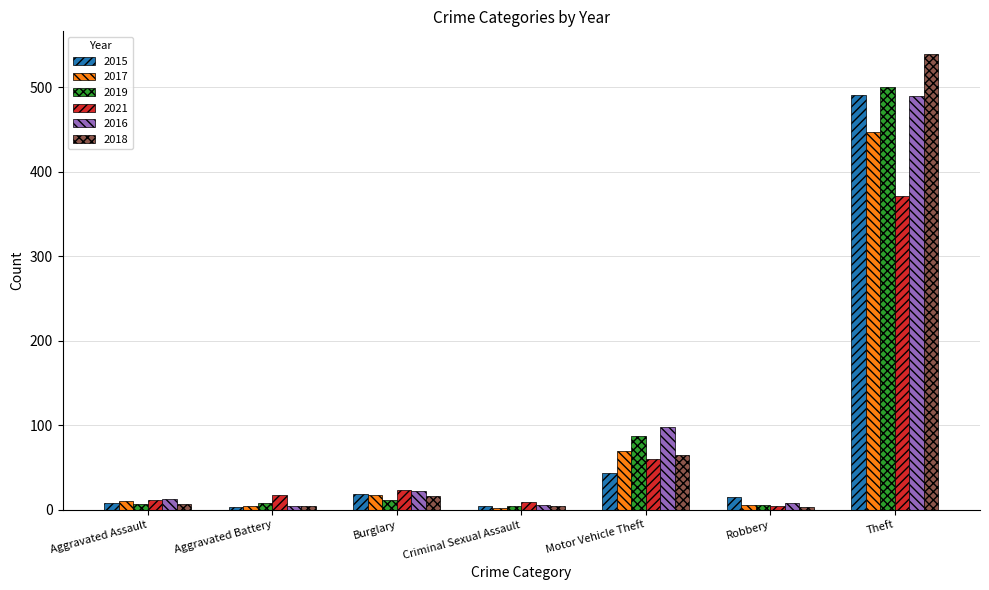

What position from the right is Motor Vehicle Theft?

3